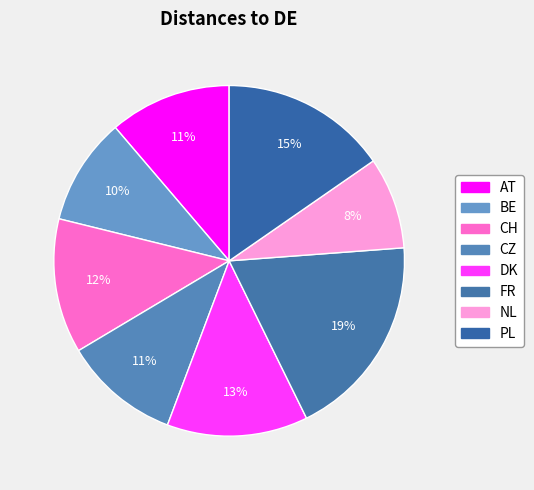

How many segments does this pie chart have?

8